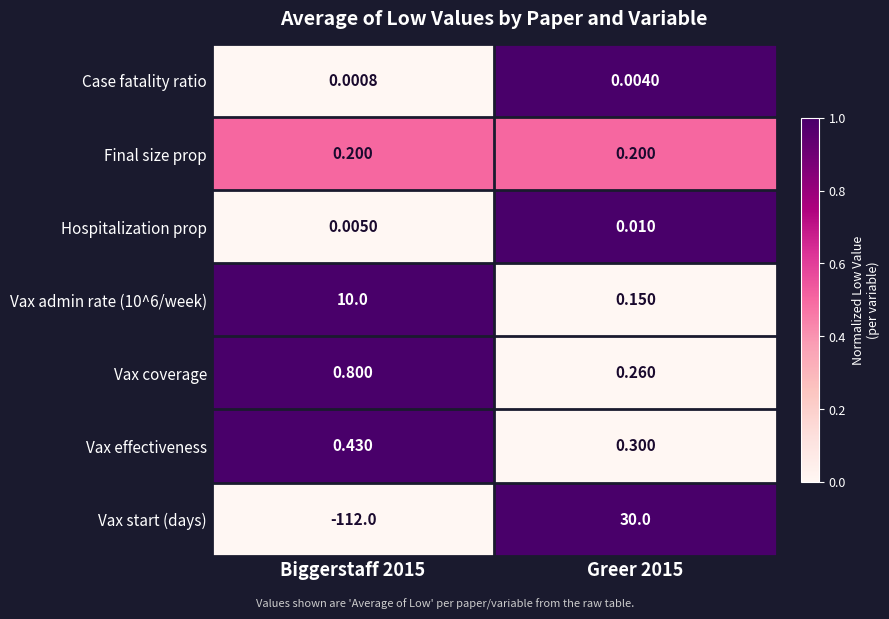

Between Biggerstaff 2015 and Greer 2015, which series saw the biggest shift?

Vax start (days)